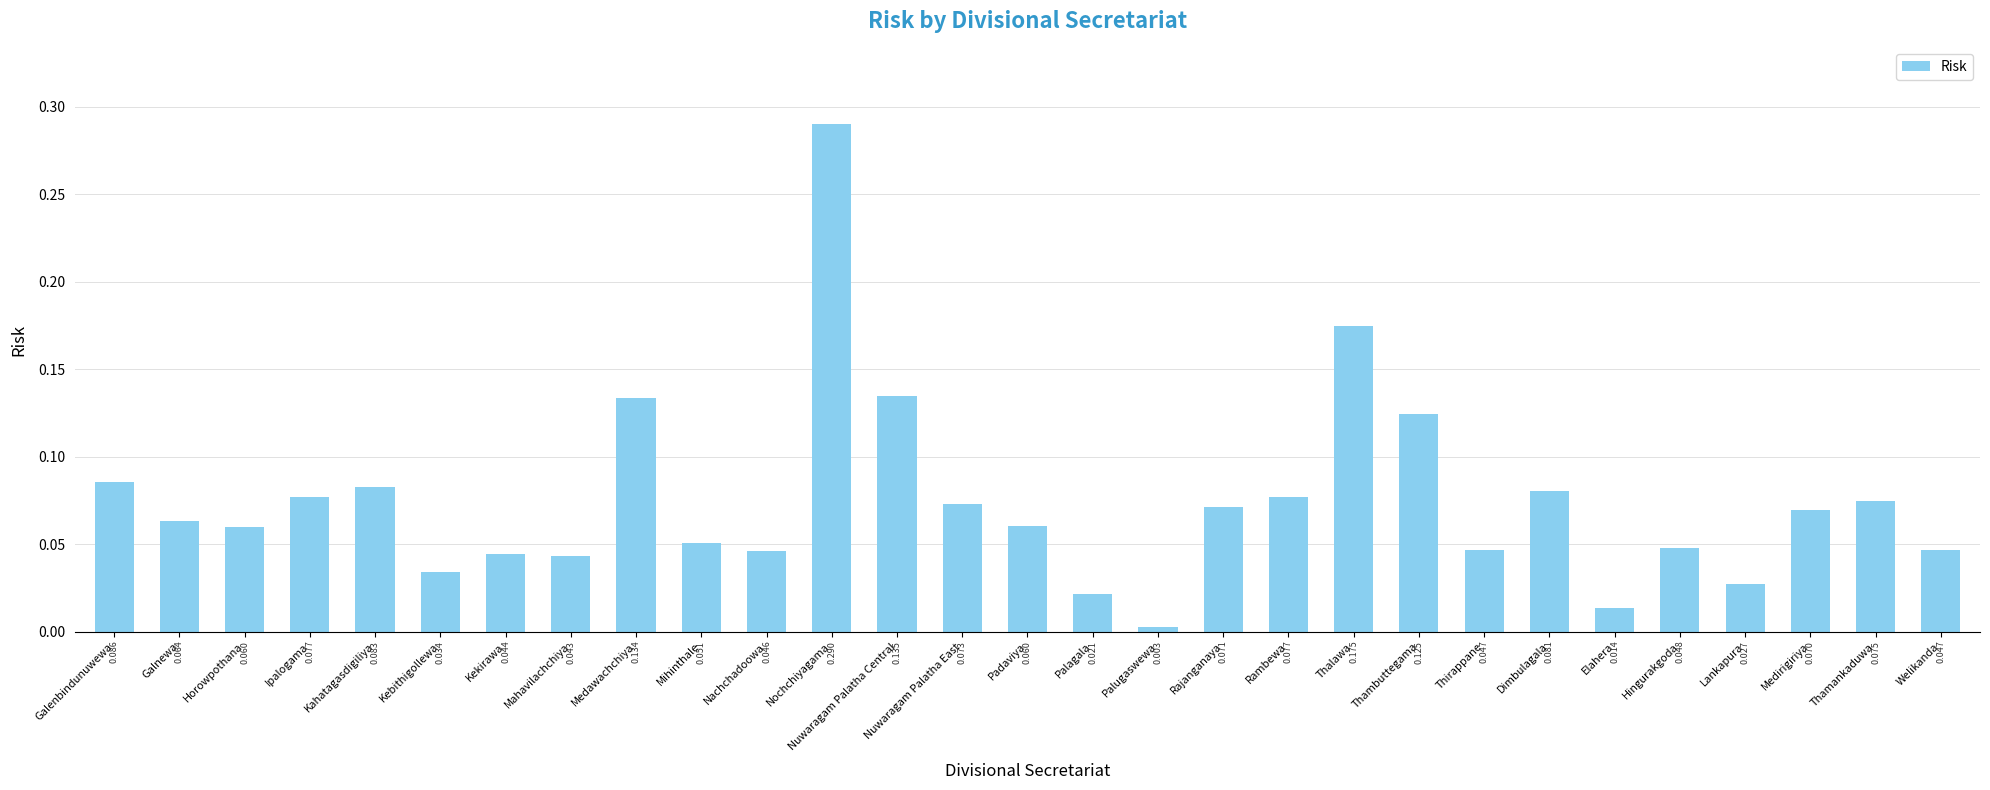

Between Mihinthale and Kebithigollewa, which is larger?

Mihinthale